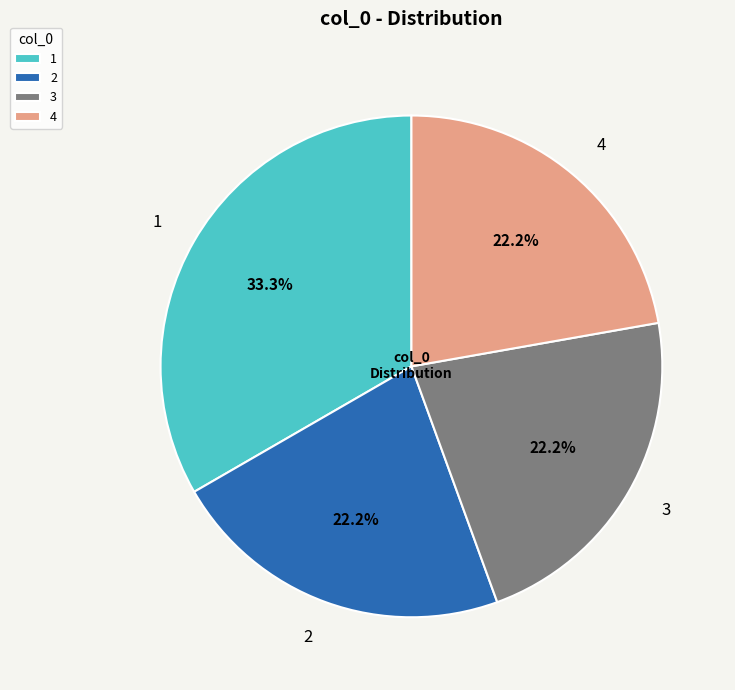

Combined, do 4 and 2 account for over 50%?

No